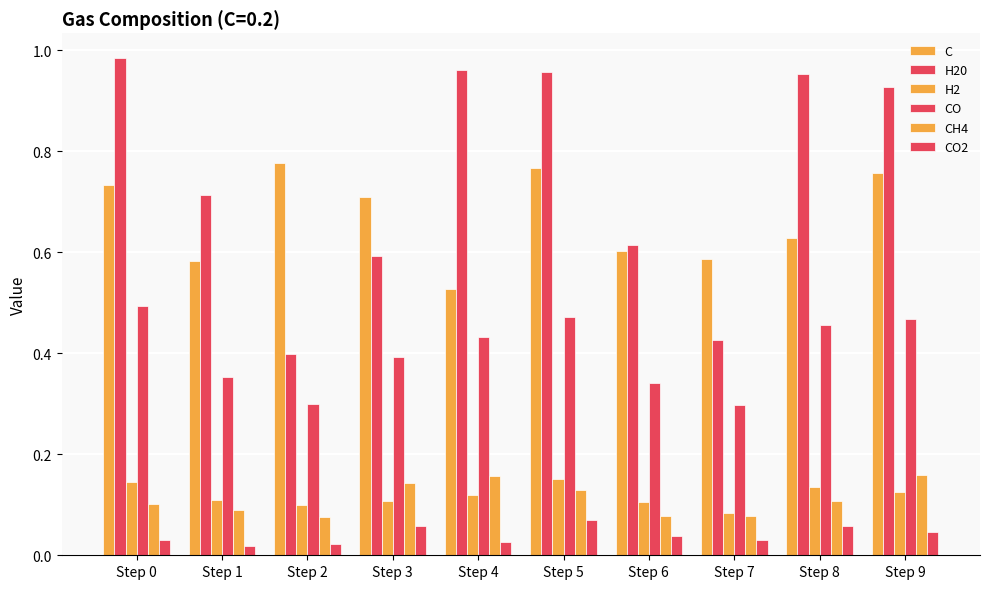

The C series shows 0.8 at Step 9. True or false?

True